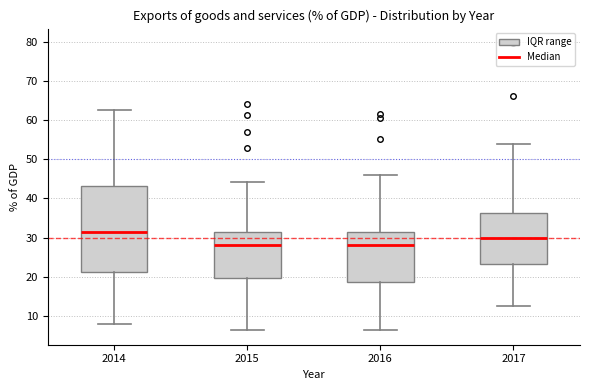

Reading left to right, transcribe this box plot: for each box, give where its median line is, the range the box spans, and where its two whiskers end, as read against the y-axis. The values are not printed on the chart, so give them approximately, as read against the axis.

2014: median 31, box 21 to 43, whiskers 8 to 63
2015: median 28, box 20 to 32, whiskers 6 to 44
2016: median 28, box 19 to 32, whiskers 6 to 46
2017: median 30, box 23 to 36, whiskers 13 to 54